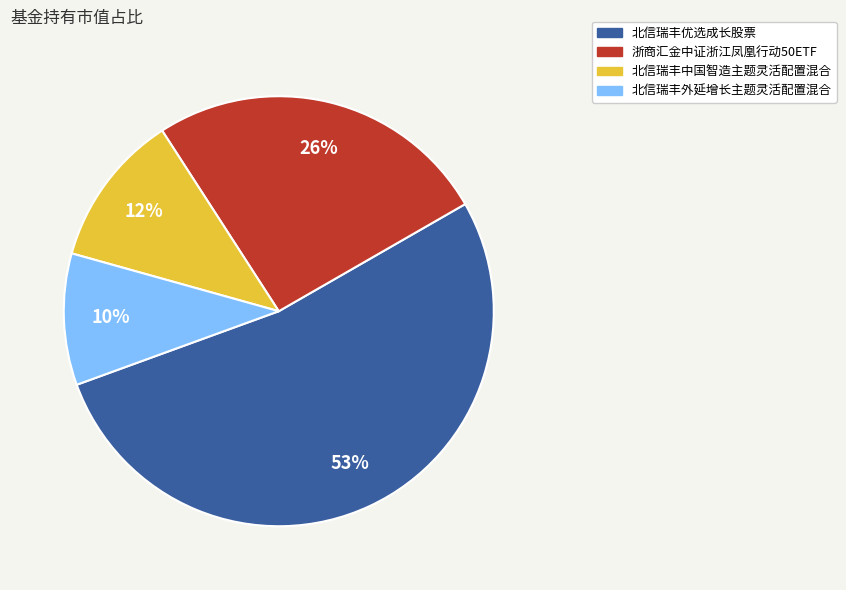

To the nearest percent, what percentage of the pie is 北信瑞丰外延增长主题灵活配置混合?

10%